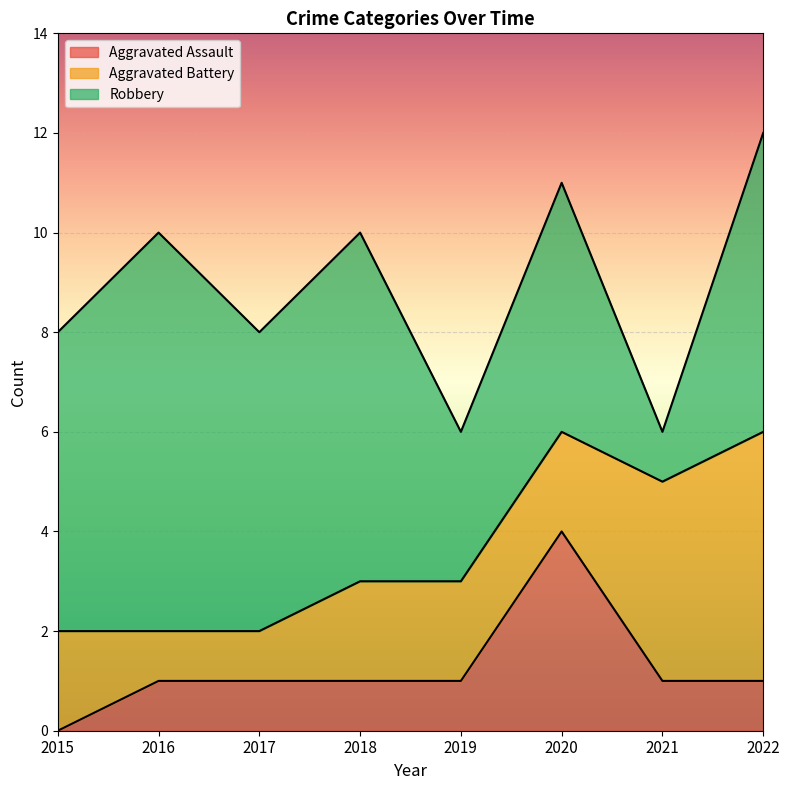

What is the sum of all Robbery values?

42